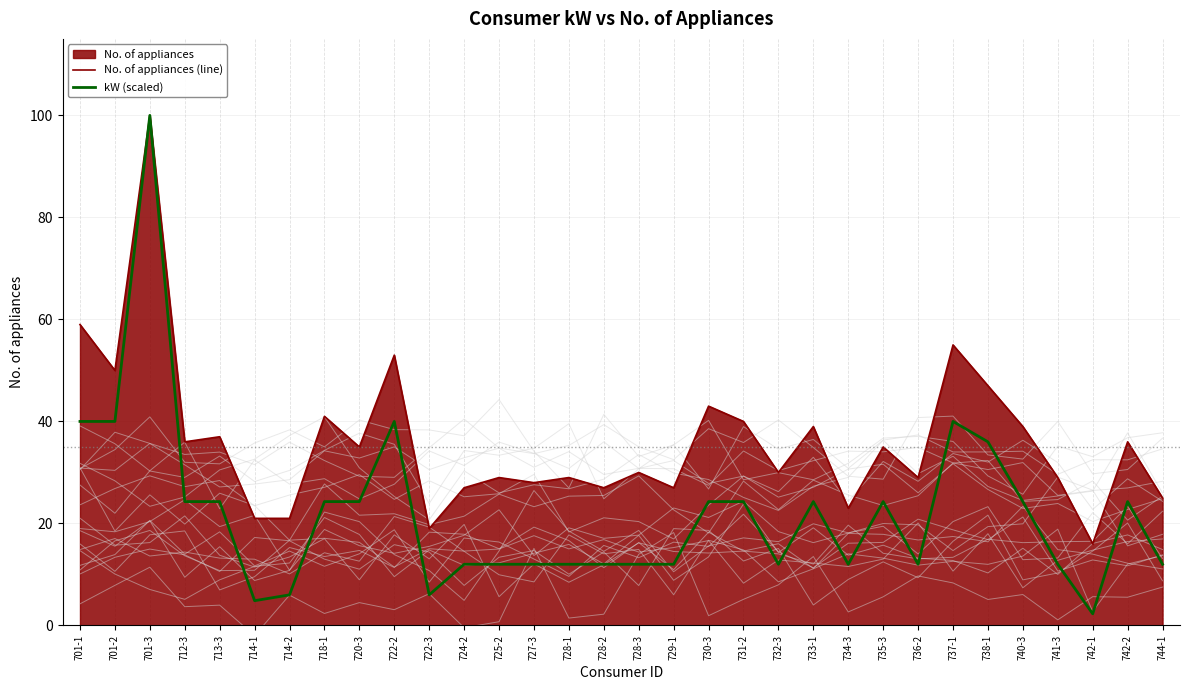

What position from the left is 741-3?

29